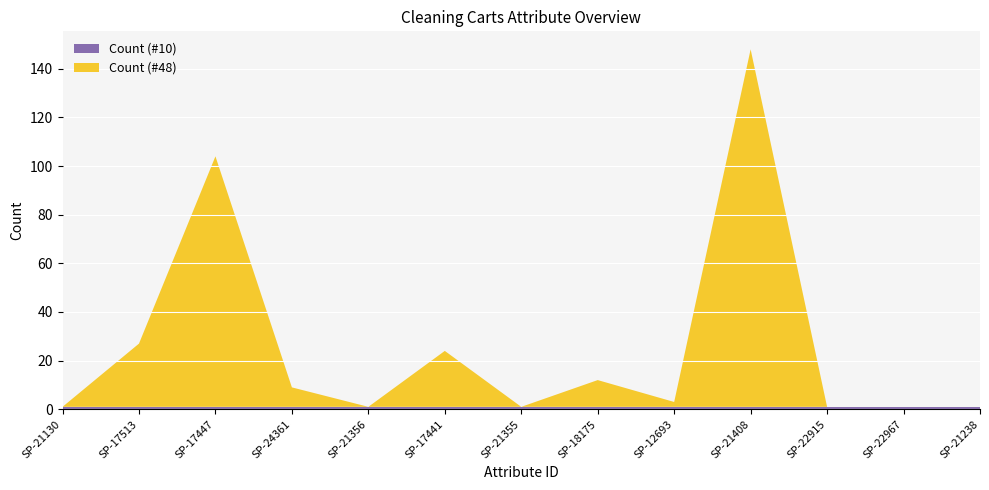

Reading left to right, extract all data points from this chart.

Count (#10): SP-21130=1	SP-17513=1	SP-17447=1	SP-24361=1	SP-21356=1	SP-17441=1	SP-21355=1	SP-18175=1	SP-12693=1	SP-21408=1	SP-22915=1	SP-22967=1	SP-21238=1
Count (#48): SP-21130=0	SP-17513=26	SP-17447=103	SP-24361=8	SP-21356=0	SP-17441=23	SP-21355=0	SP-18175=11	SP-12693=2	SP-21408=147	SP-22915=0	SP-22967=0	SP-21238=0